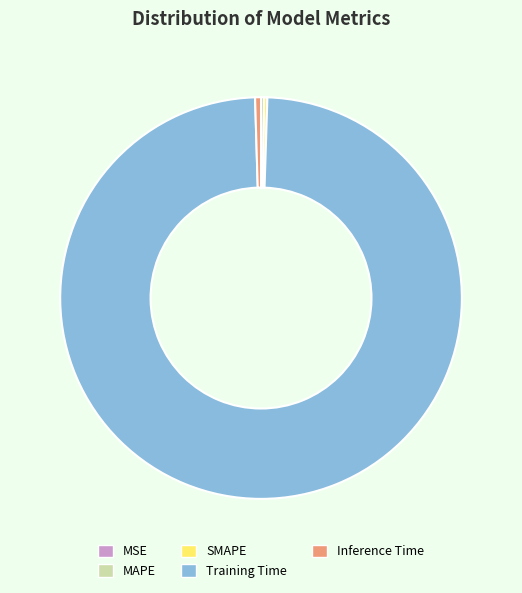

Is there a majority slice in this chart?

Yes